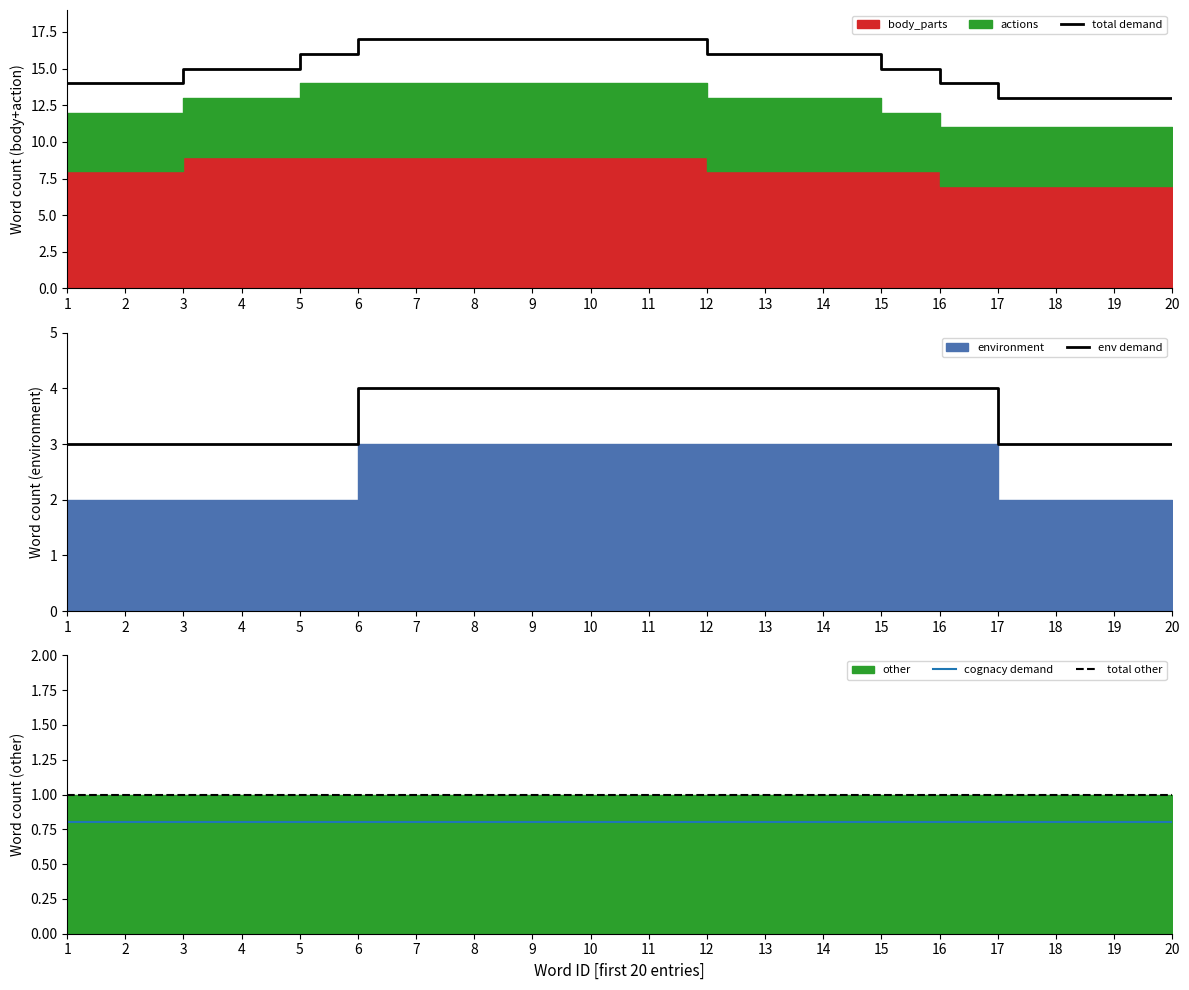

At how many categories does at least one series exceed 8?

20